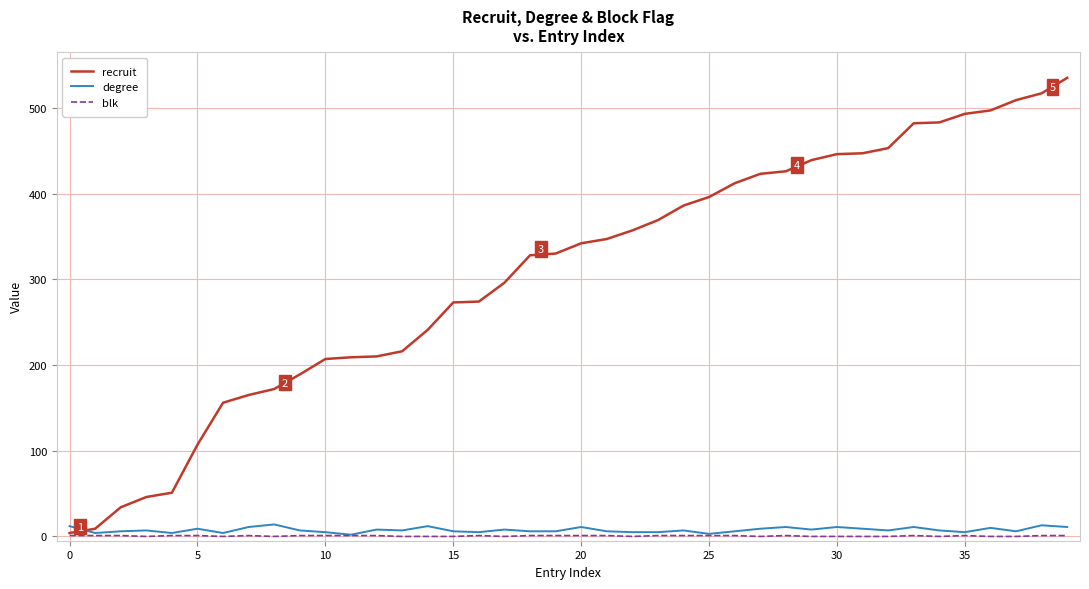

What is the maximum value for degree?

14